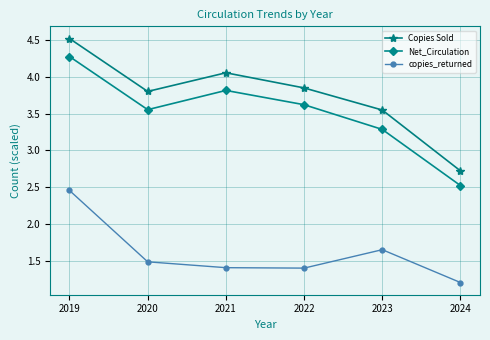

What is the difference between the Net_Circulation values at 2020 and 2022?

0.1